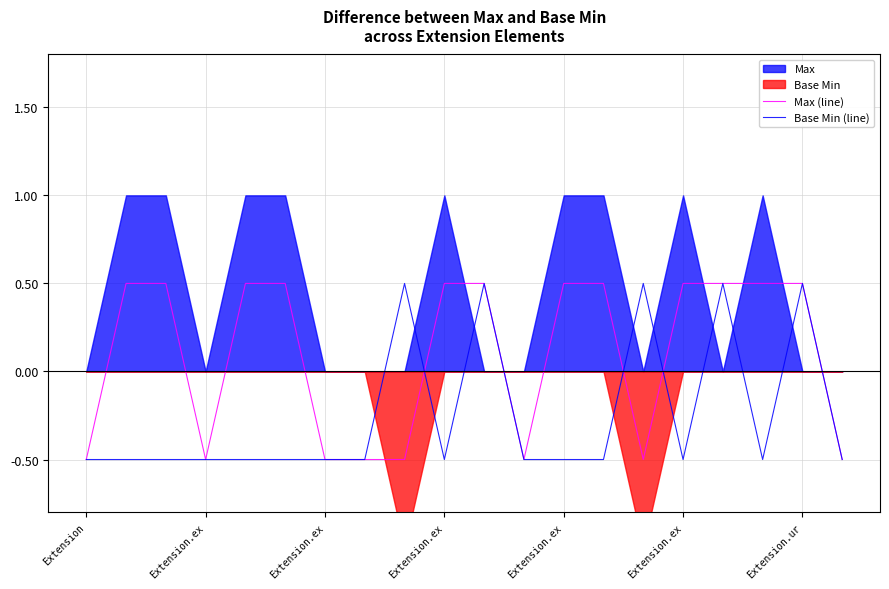

At Extension.ex, list the series in order from smallest to largest.

Base Min (line), Max (line)